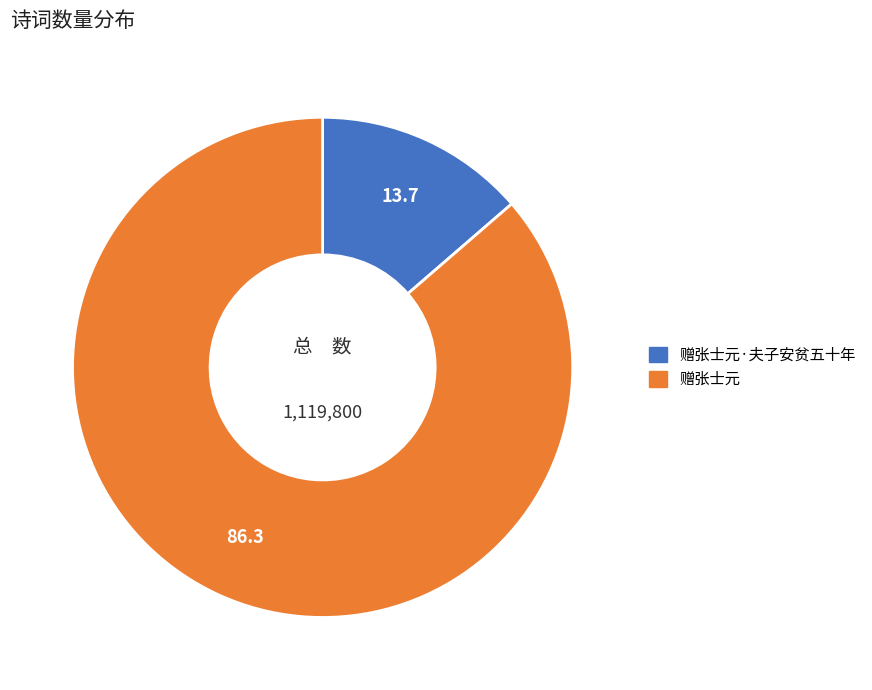

Is there any slice that represents more than half of the pie?

Yes